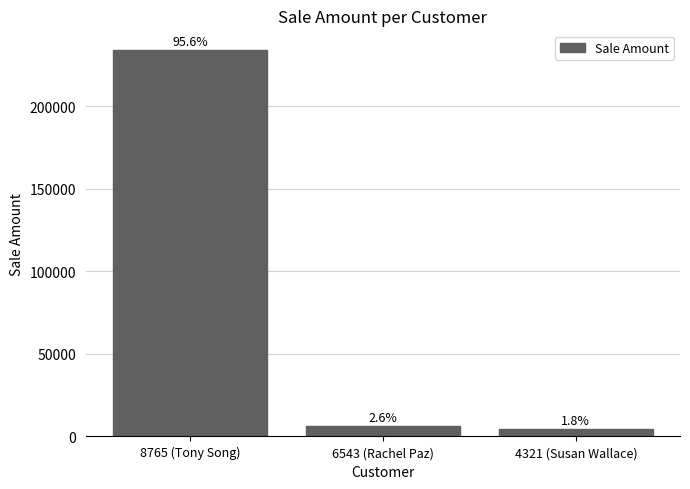

Approximately how many times larger is the value at 4321 (Susan Wallace) compared to 6543 (Rachel Paz)?

0.7